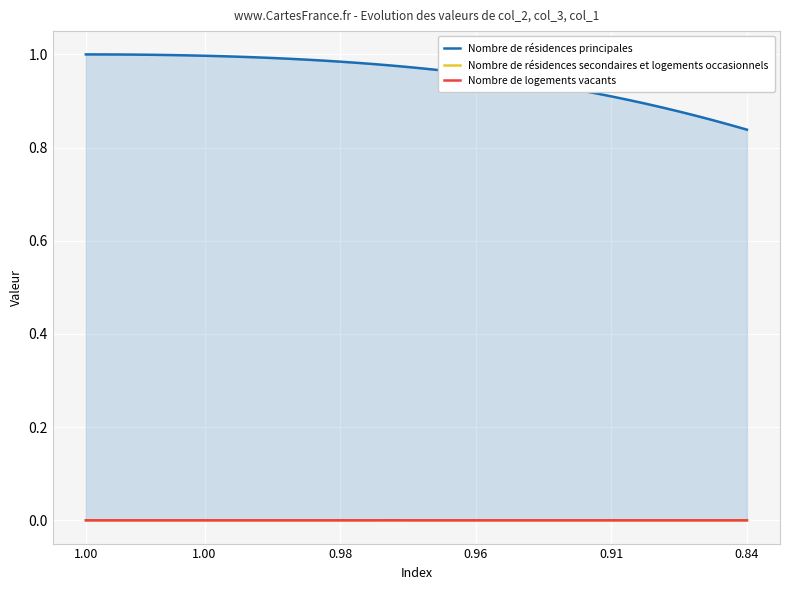

What is the label of the 13th point from the right?

27